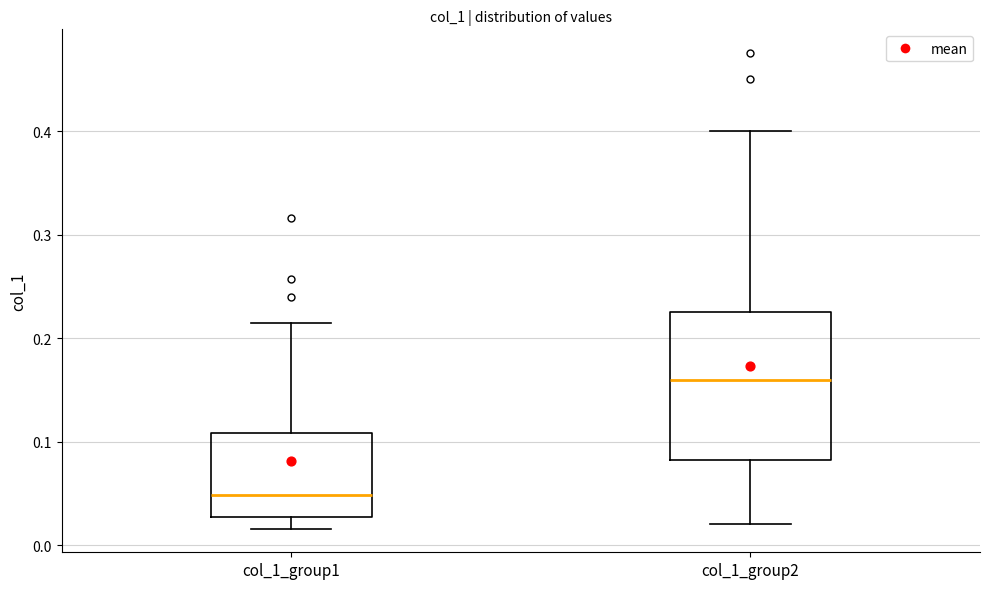

Reading left to right, read every box against the y-axis: the position of its median line, the range the box covers, and the ends of its whiskers. The values are not printed on the chart, so give them approximately, as read against the axis.

col_1_group1: median 0.05, box 0.03 to 0.11, whiskers 0.02 to 0.21
col_1_group2: median 0.16, box 0.08 to 0.23, whiskers 0.02 to 0.40